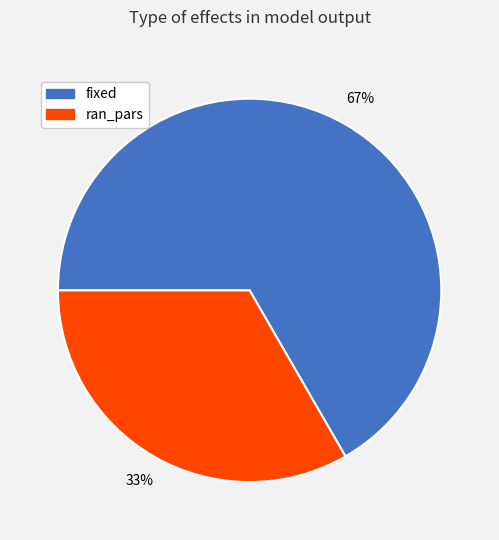

What is the ratio of the value at ran_pars to the value at fixed?

0.5